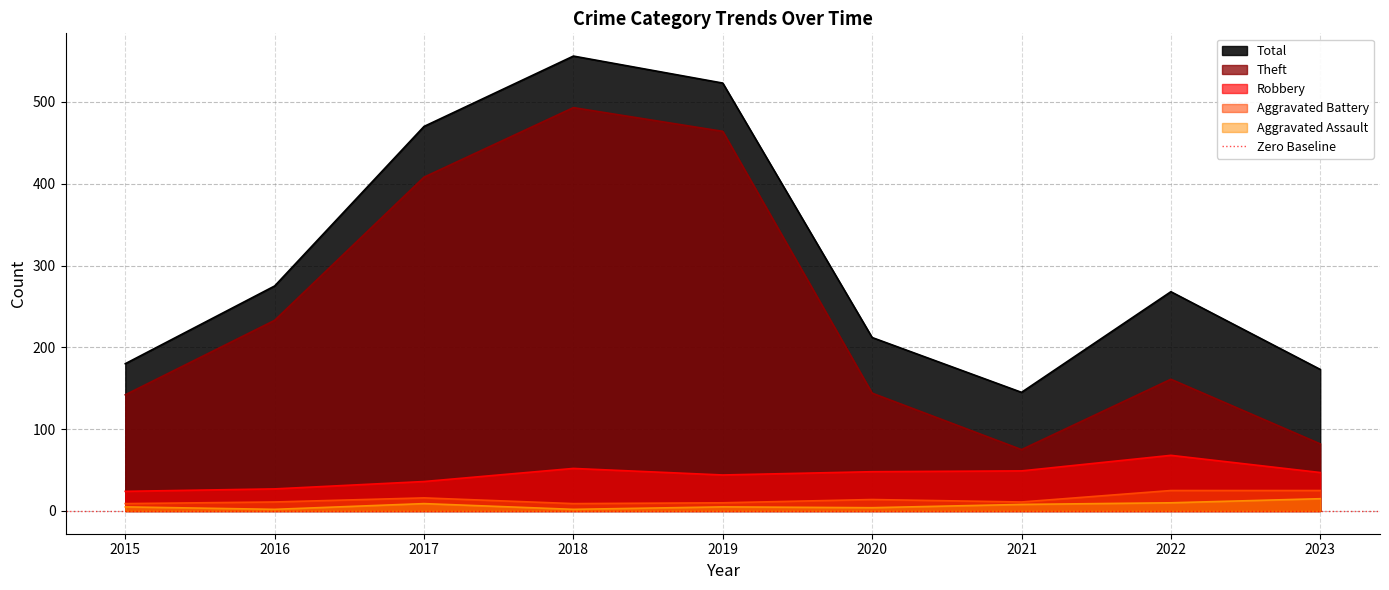

Which series changed the most between 2017 and 2018?

Total